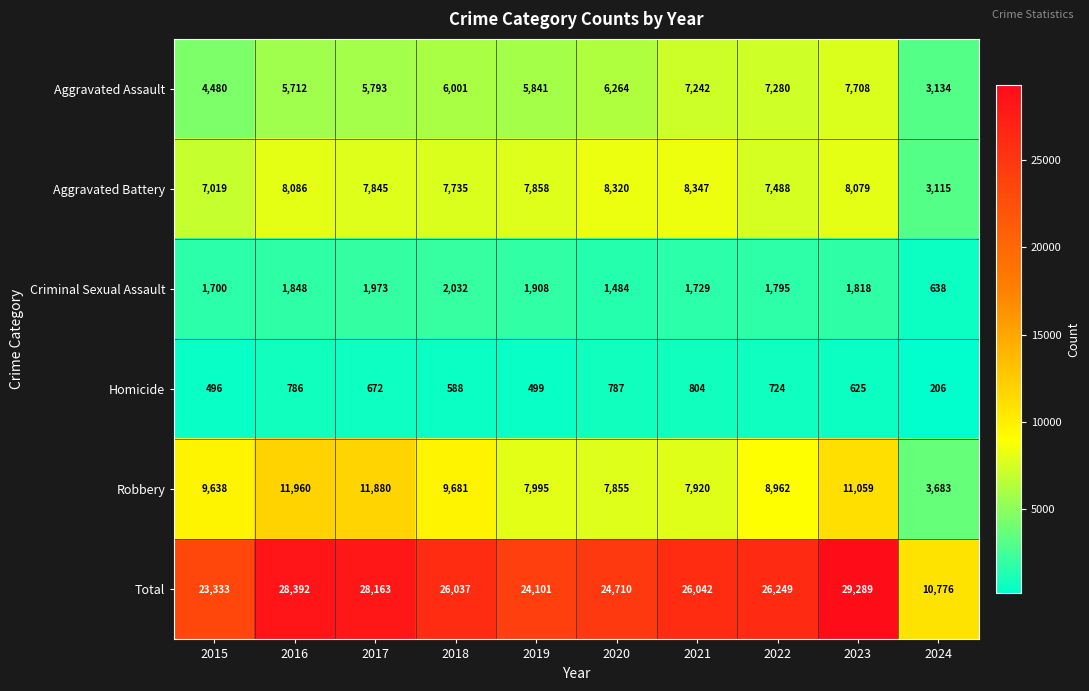

At which category does the chart reach its peak across all series?

2023